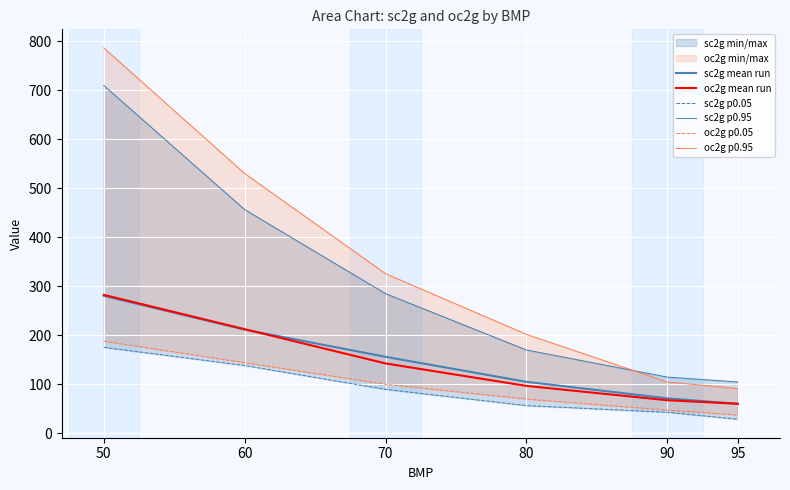

What is the greatest value displayed?

786.5